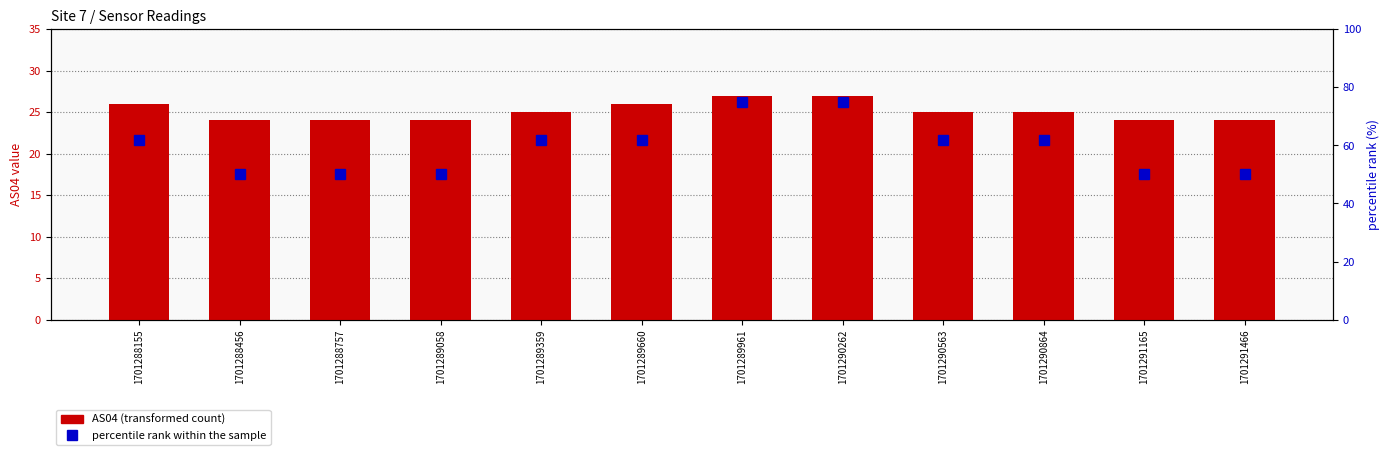

What is the sum of all percentile rank within the sample values?

710